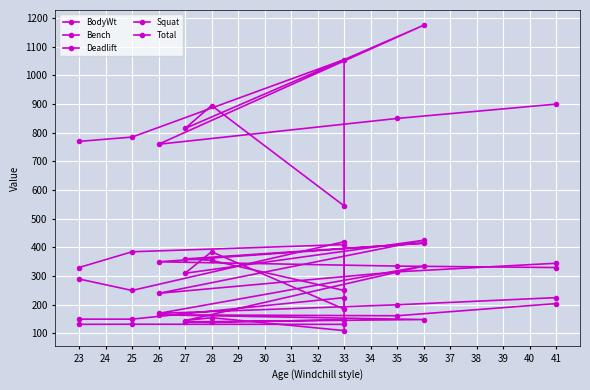

Is it true that Total equals 361.1 at 23?

False